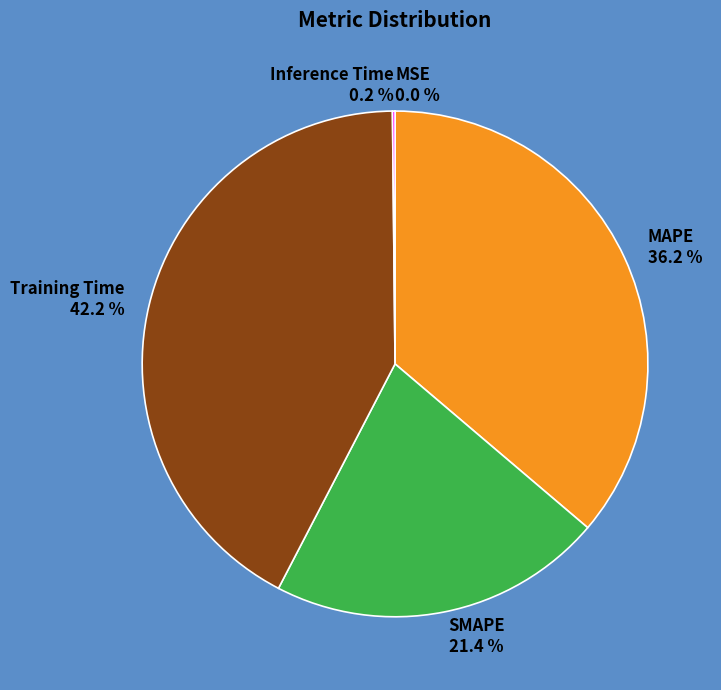

Which slice is the largest?

Training Time